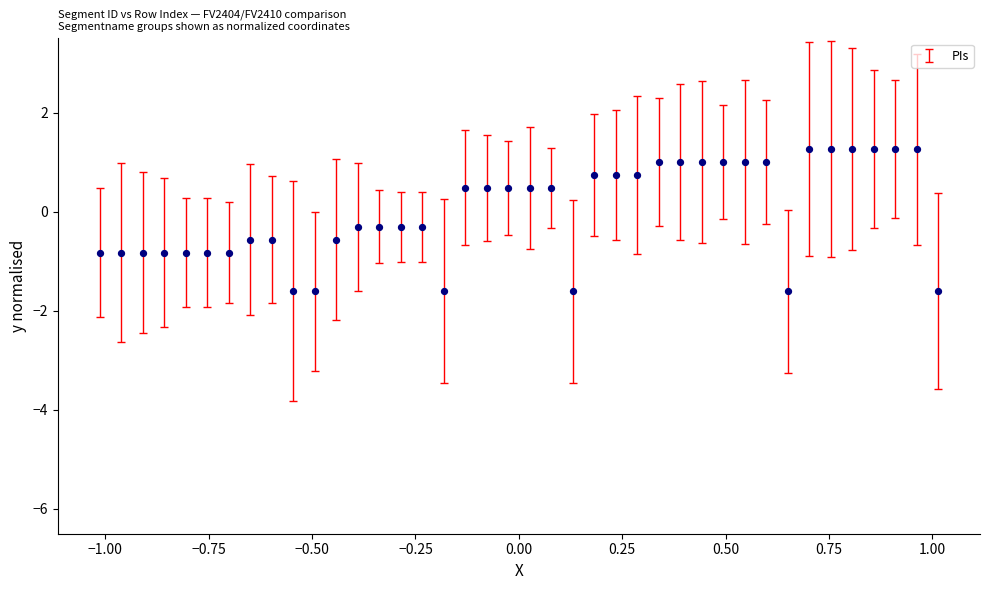

What is the range of Y values (max minus min)?

2.9